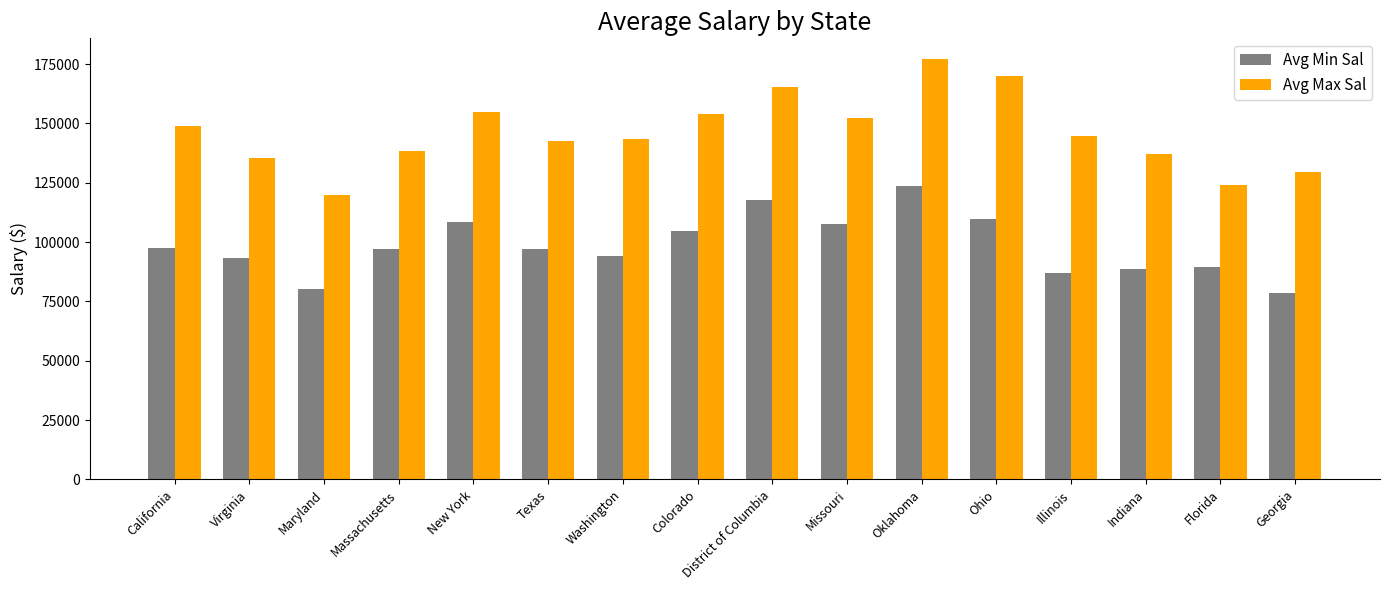

Are the bars grouped side by side (vs. stacked)?

Yes